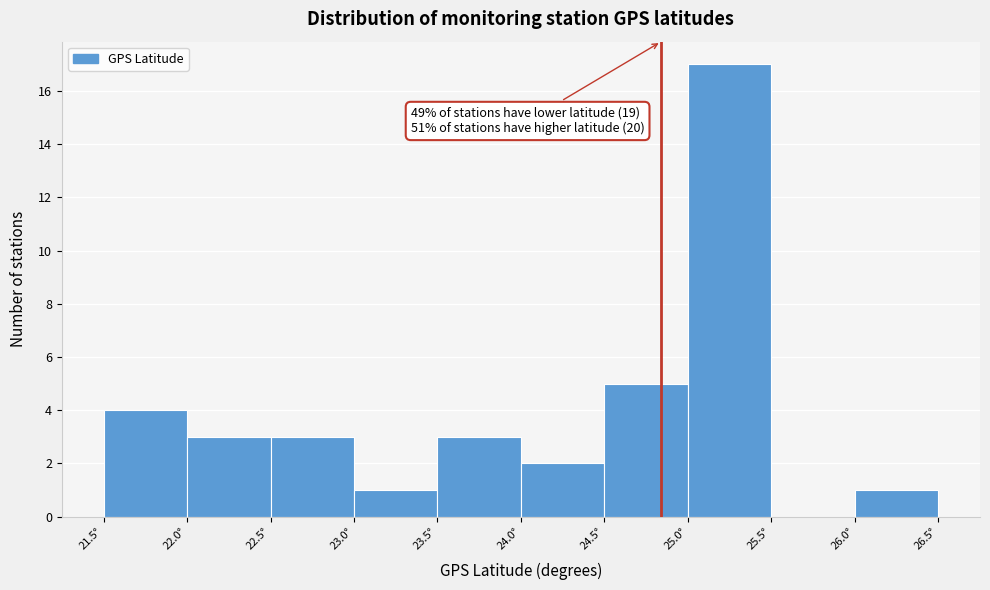

Which range on the x-axis has the tallest bar?

25.0 to 25.5